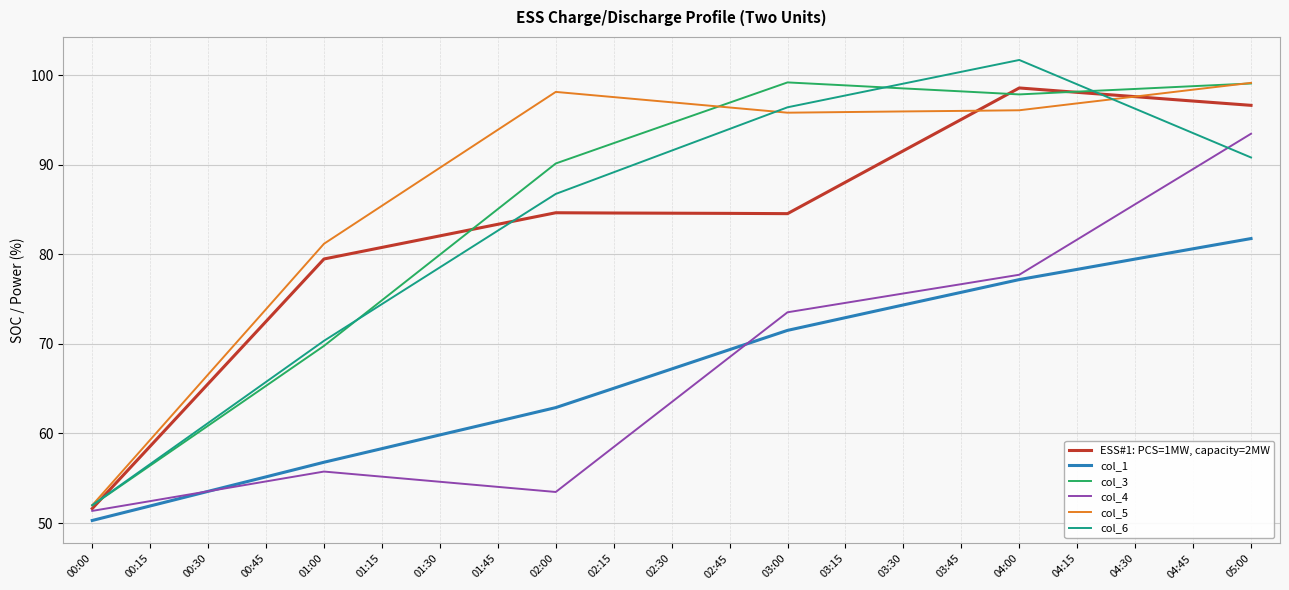

At which category does the chart reach its peak across all series?

04:00